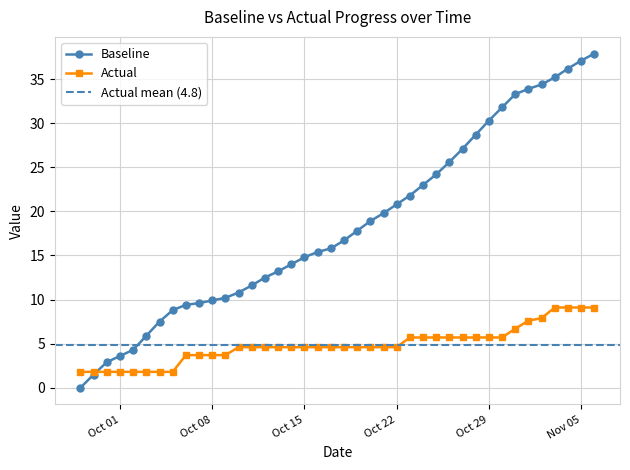

True or false: Baseline has more than 1 interior local peaks.

False